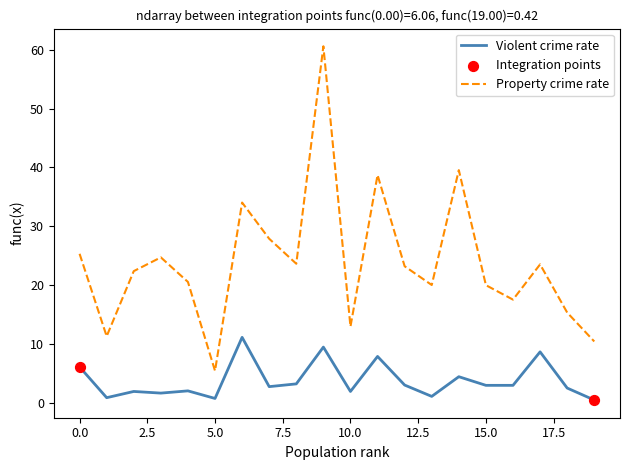

Which series has the largest total across all categories?

Property crime rate